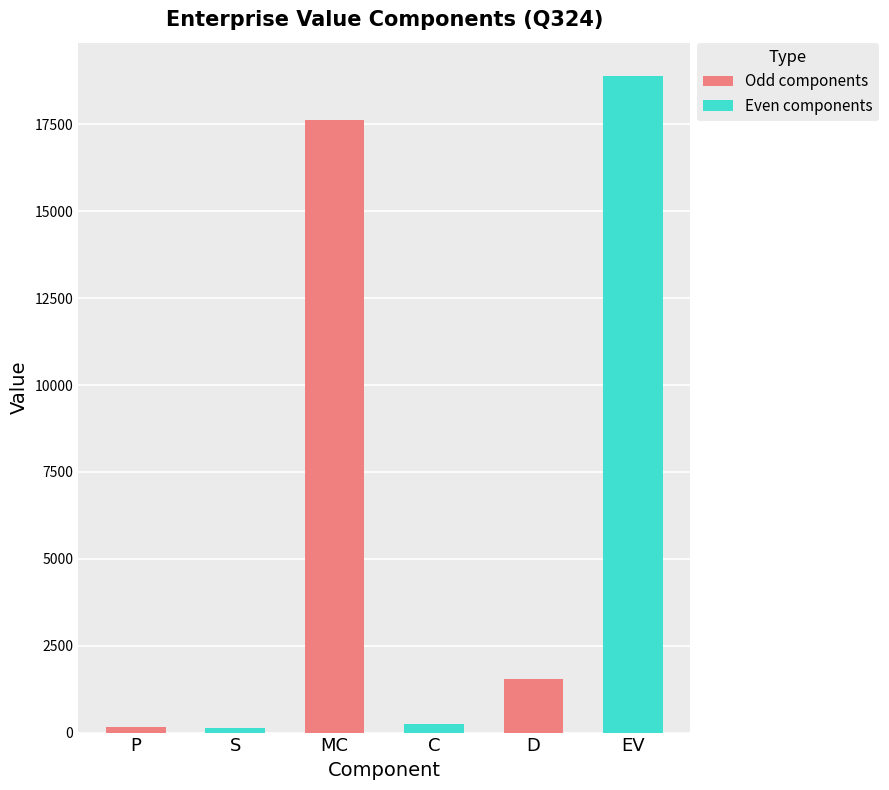

The value at D is 1531.5. True or false?

True